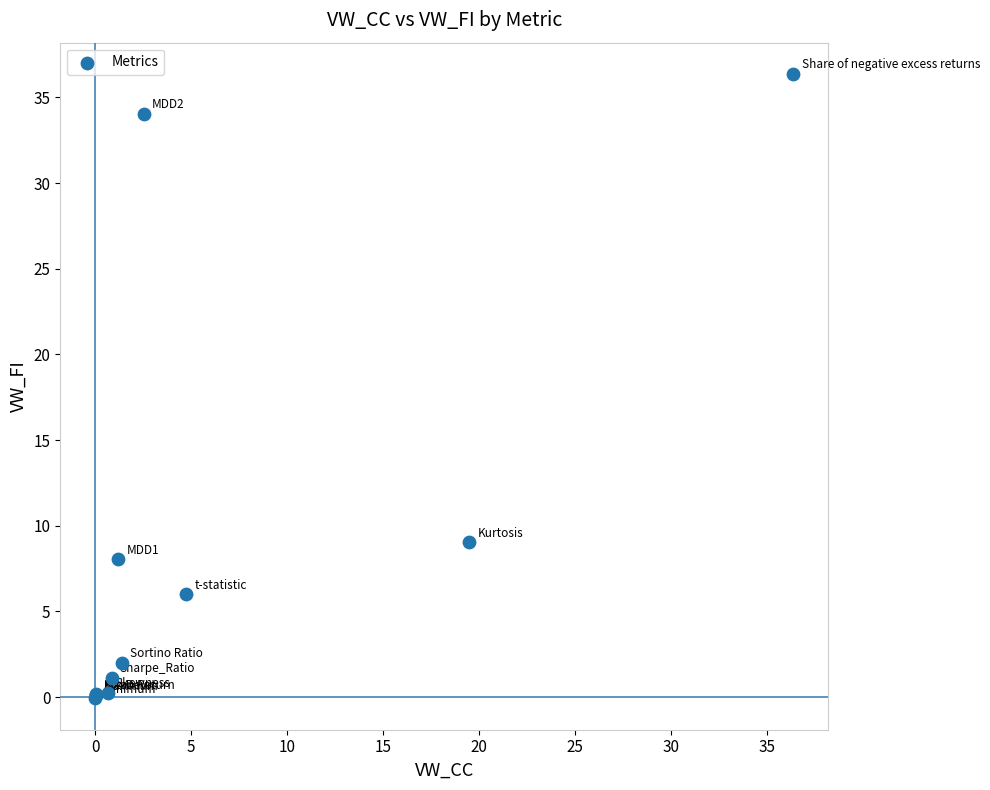

What Y value in the scatter plot is closest to 18?

9.0